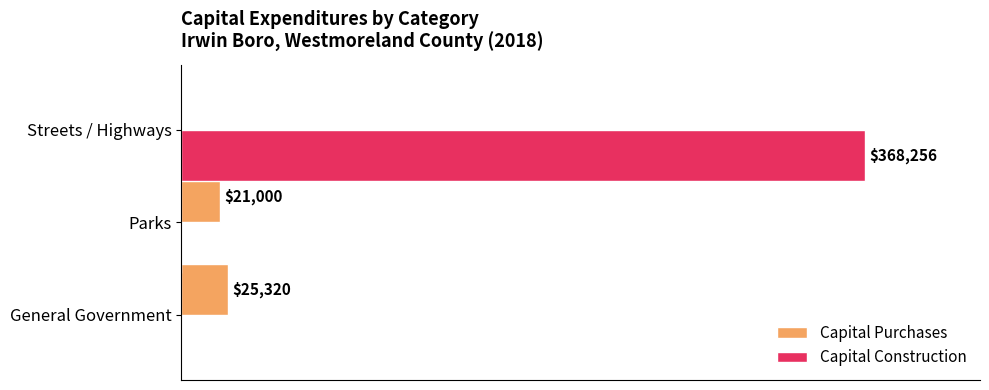

Which series has the largest total across all categories?

Capital Construction